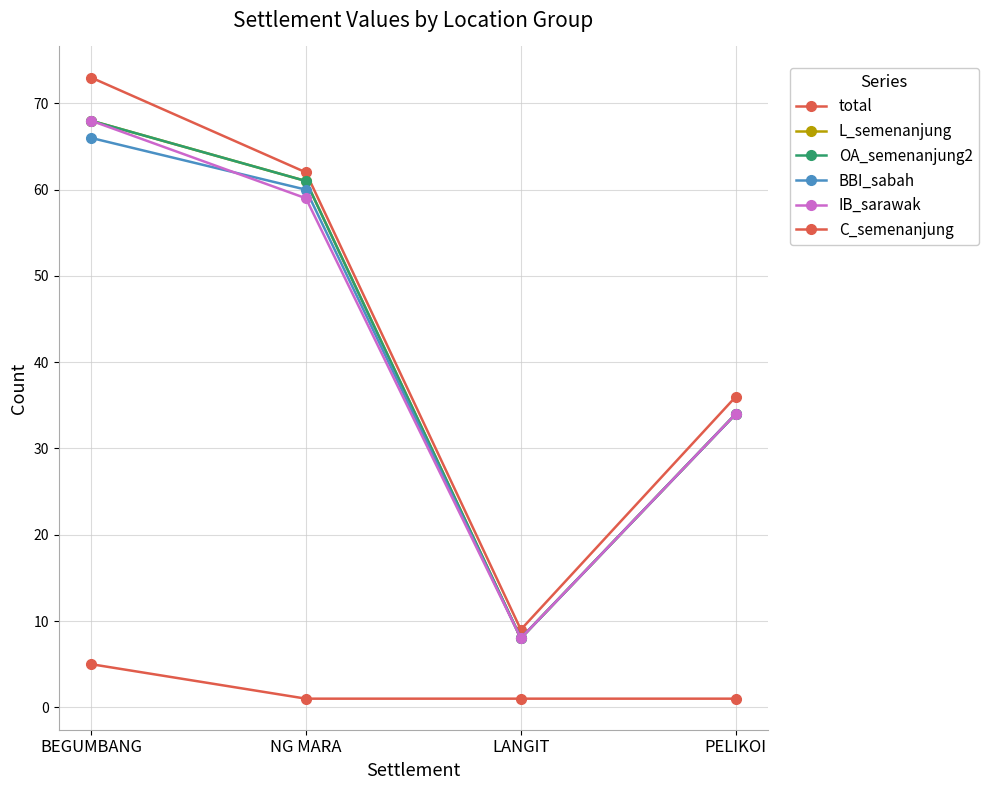

Does the chart have visible grid lines?

Yes